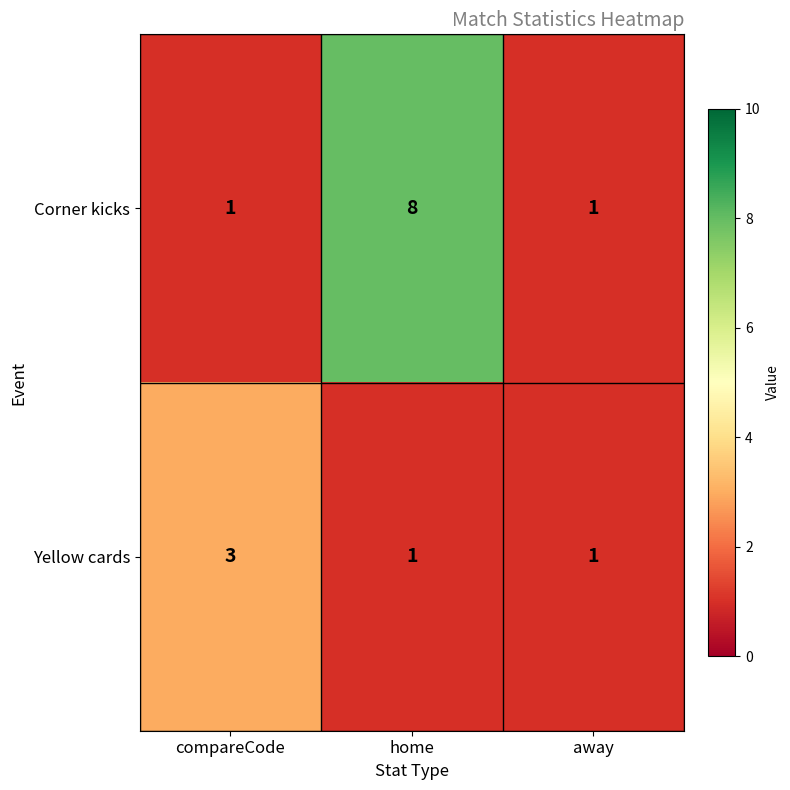

Reading left to right, extract all data points from this chart.

Corner kicks: 1	8	1
Yellow cards: 3	1	1